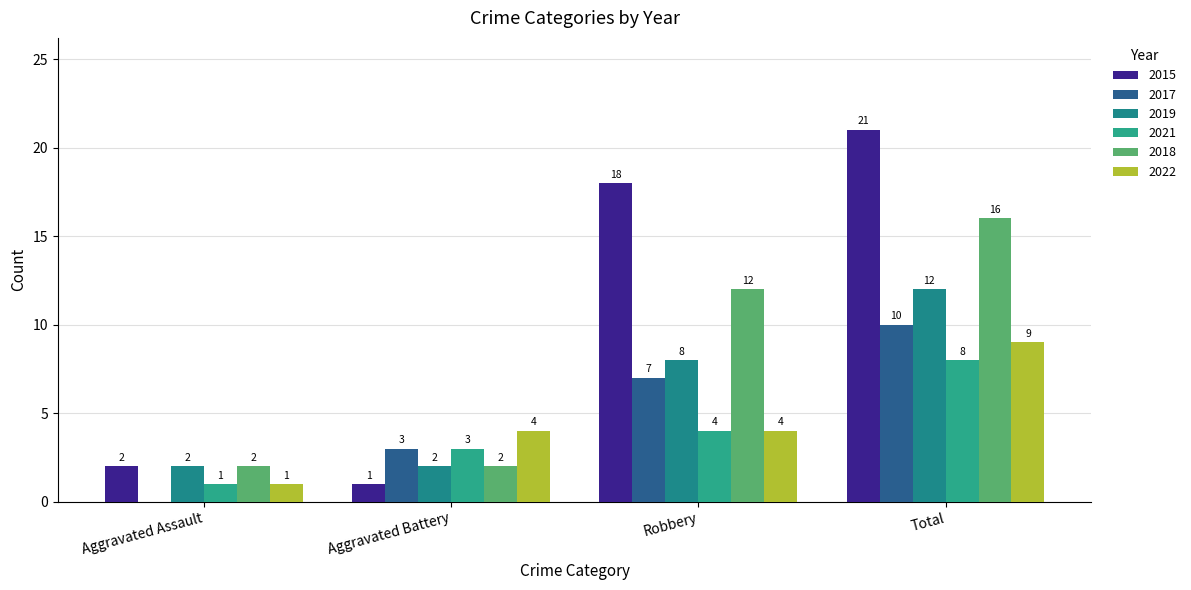

The 2017 series shows 7 at Robbery. True or false?

True